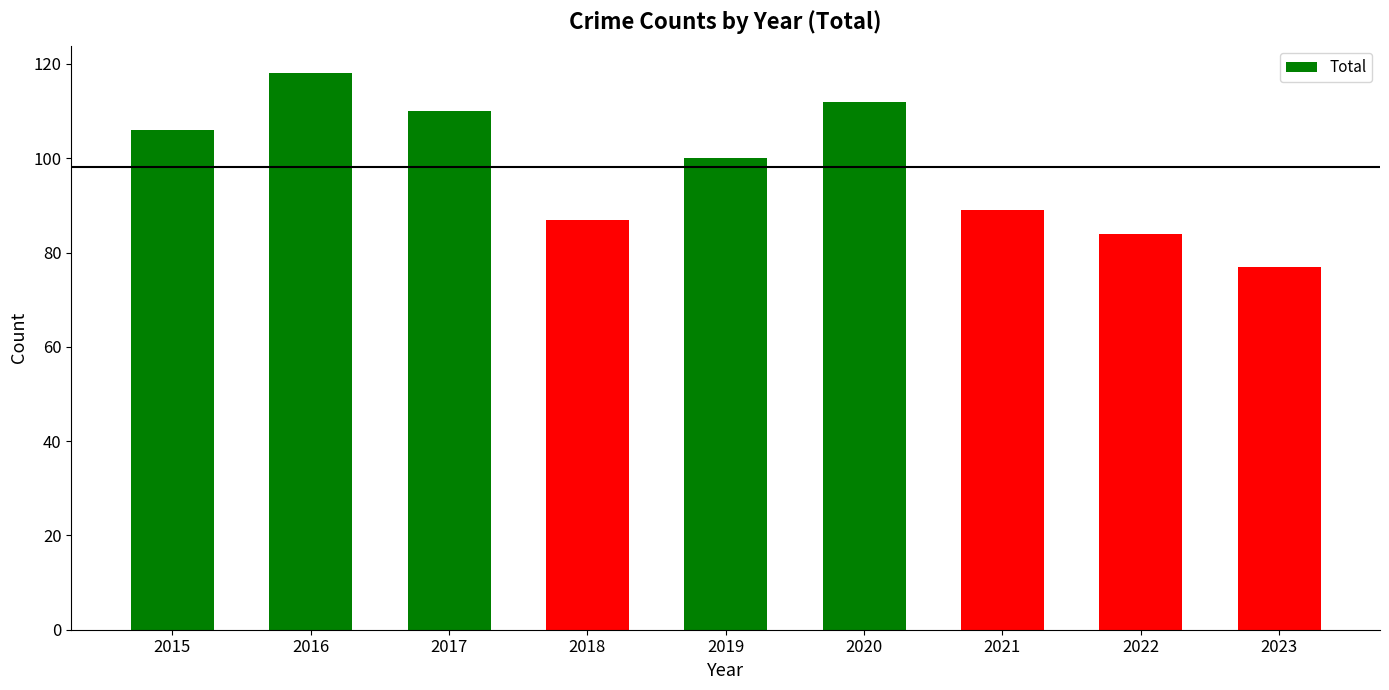

Are the bars horizontal?

No